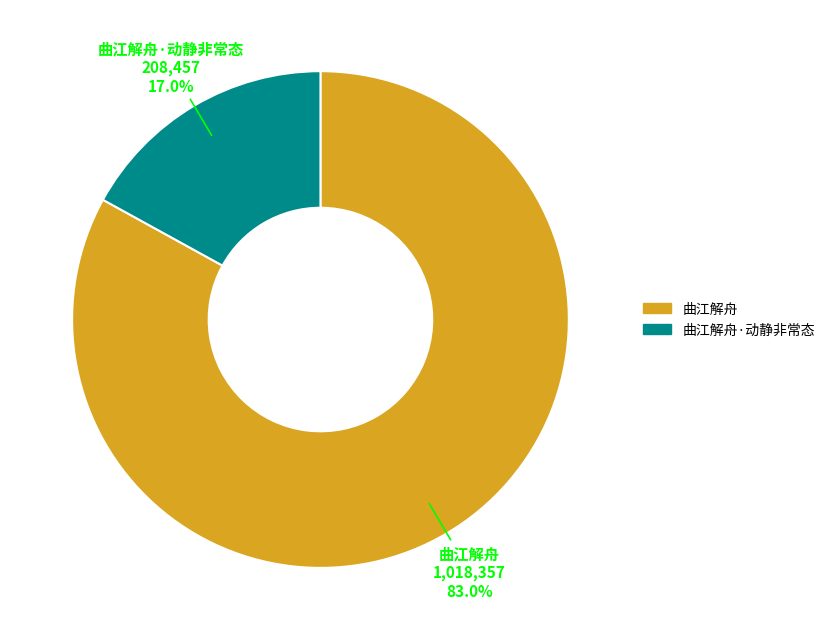

The 曲江解舟 slice represents 75% of the pie. True or false?

False